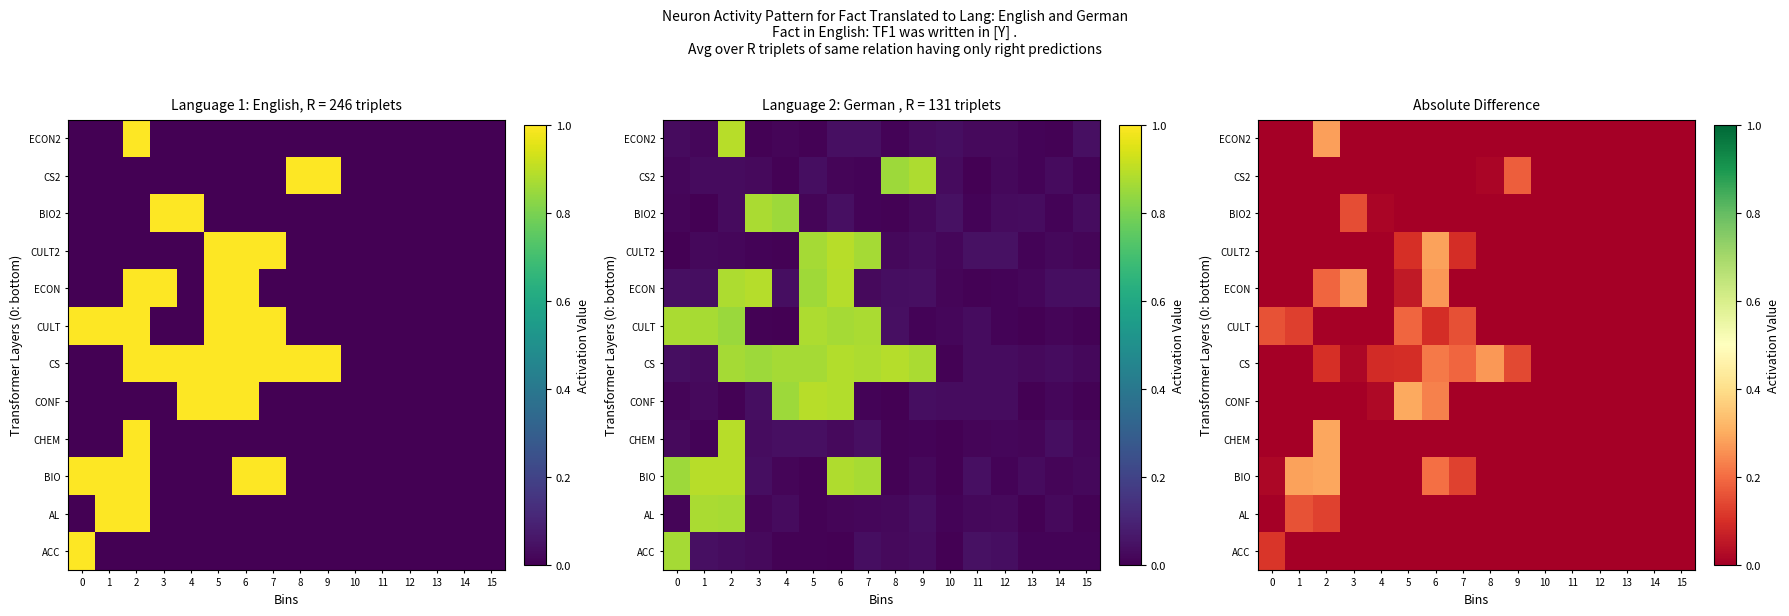

The value of ACC at 4 is 0.0. True or false?

True